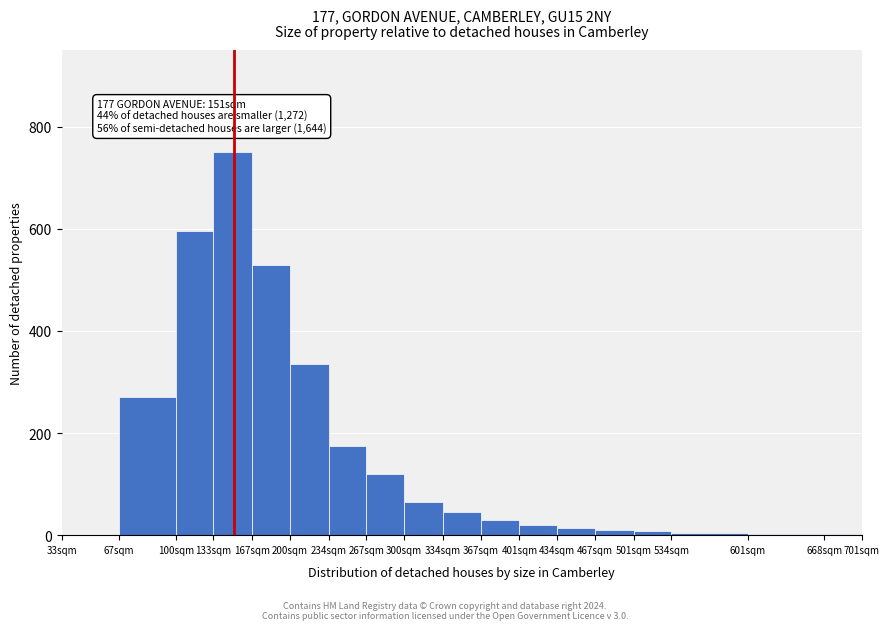

True or false: the data shows 120 at 267sqm.

True